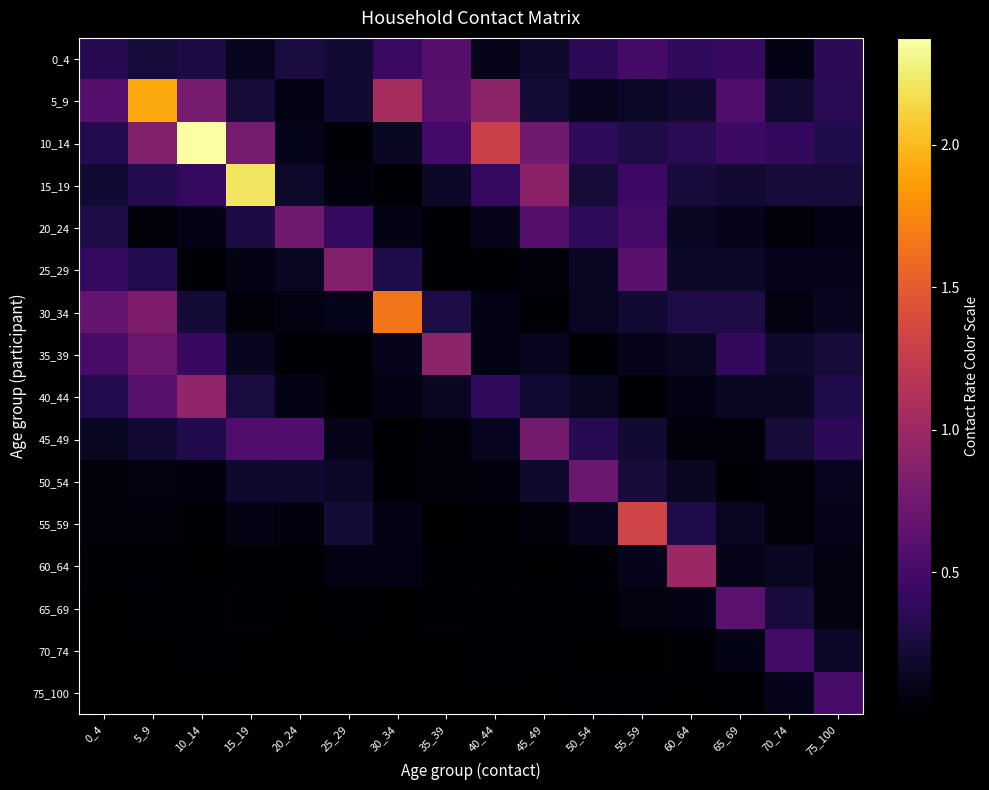

Reading left to right, transcribe all the data shown in this chart.

0_4: 0_4=0.3	5_9=0.3	10_14=0.3	15_19=0.1	20_24=0.3	25_29=0.2	30_34=0.4	35_39=0.6	40_44=0.1	45_49=0.2	50_54=0.4	55_59=0.5	60_64=0.4	65_69=0.4	70_74=0.1	75_100=0.4
5_9: 0_4=0.6	5_9=1.9	10_14=0.8	15_19=0.2	20_24=0.1	25_29=0.2	30_34=1.1	35_39=0.6	40_44=0.9	45_49=0.2	50_54=0.1	55_59=0.2	60_64=0.2	65_69=0.6	70_74=0.2	75_100=0.4
10_14: 0_4=0.3	5_9=0.9	10_14=2.4	15_19=0.8	20_24=0.1	25_29=0.0	30_34=0.2	35_39=0.5	40_44=1.3	45_49=0.8	50_54=0.4	55_59=0.3	60_64=0.3	65_69=0.5	70_74=0.4	75_100=0.3
15_19: 0_4=0.2	5_9=0.3	10_14=0.4	15_19=2.2	20_24=0.2	25_29=0.1	30_34=0.0	35_39=0.2	40_44=0.4	45_49=0.9	50_54=0.2	55_59=0.5	60_64=0.3	65_69=0.2	70_74=0.2	75_100=0.2
20_24: 0_4=0.3	5_9=0.0	10_14=0.1	15_19=0.3	20_24=0.8	25_29=0.4	30_34=0.1	35_39=0.0	40_44=0.1	45_49=0.6	50_54=0.4	55_59=0.5	60_64=0.2	65_69=0.1	70_74=0.0	75_100=0.1
25_29: 0_4=0.4	5_9=0.3	10_14=0.0	15_19=0.1	20_24=0.1	25_29=0.9	30_34=0.3	35_39=0.0	40_44=0.0	45_49=0.0	50_54=0.2	55_59=0.6	60_64=0.2	65_69=0.2	70_74=0.1	75_100=0.1
30_34: 0_4=0.7	5_9=0.8	10_14=0.2	15_19=0.0	20_24=0.1	25_29=0.1	30_34=1.7	35_39=0.3	40_44=0.1	45_49=0.0	50_54=0.1	55_59=0.2	60_64=0.3	65_69=0.3	70_74=0.1	75_100=0.1
35_39: 0_4=0.5	5_9=0.7	10_14=0.4	15_19=0.1	20_24=0.0	25_29=0.0	30_34=0.1	35_39=0.9	40_44=0.1	45_49=0.1	50_54=0.0	55_59=0.1	60_64=0.2	65_69=0.4	70_74=0.2	75_100=0.2
40_44: 0_4=0.3	5_9=0.6	10_14=0.9	15_19=0.3	20_24=0.1	25_29=0.0	30_34=0.1	35_39=0.2	40_44=0.4	45_49=0.2	50_54=0.1	55_59=0.0	60_64=0.1	65_69=0.2	70_74=0.2	75_100=0.3
45_49: 0_4=0.2	5_9=0.2	10_14=0.3	15_19=0.6	20_24=0.6	25_29=0.1	30_34=0.0	35_39=0.1	40_44=0.1	45_49=0.8	50_54=0.3	55_59=0.2	60_64=0.1	65_69=0.0	70_74=0.2	75_100=0.4
50_54: 0_4=0.0	5_9=0.1	10_14=0.1	15_19=0.2	20_24=0.2	25_29=0.2	30_34=0.0	35_39=0.0	40_44=0.1	45_49=0.2	50_54=0.7	55_59=0.2	60_64=0.1	65_69=0.0	70_74=0.0	75_100=0.1
55_59: 0_4=0.1	5_9=0.0	10_14=0.0	15_19=0.1	20_24=0.1	25_29=0.2	30_34=0.1	35_39=0.0	40_44=0.0	45_49=0.0	50_54=0.1	55_59=1.3	60_64=0.3	65_69=0.1	70_74=0.0	75_100=0.1
60_64: 0_4=0.0	5_9=0.0	10_14=0.0	15_19=0.0	20_24=0.0	25_29=0.1	30_34=0.1	35_39=0.0	40_44=0.0	45_49=0.0	50_54=0.0	55_59=0.1	60_64=1.0	65_69=0.1	70_74=0.2	75_100=0.1
65_69: 0_4=0.0	5_9=0.0	10_14=0.0	15_19=0.0	20_24=0.0	25_29=0.0	30_34=0.0	35_39=0.0	40_44=0.0	45_49=0.0	50_54=0.0	55_59=0.1	60_64=0.1	65_69=0.6	70_74=0.3	75_100=0.1
70_74: 0_4=0.0	5_9=0.0	10_14=0.0	15_19=0.0	20_24=0.0	25_29=0.0	30_34=0.0	35_39=0.0	40_44=0.0	45_49=0.0	50_54=0.0	55_59=0.0	60_64=0.0	65_69=0.1	70_74=0.5	75_100=0.2
75_100: 0_4=0.0	5_9=0.0	10_14=0.0	15_19=0.0	20_24=0.0	25_29=0.0	30_34=0.0	35_39=0.0	40_44=0.0	45_49=0.0	50_54=0.0	55_59=0.0	60_64=0.0	65_69=0.0	70_74=0.1	75_100=0.5